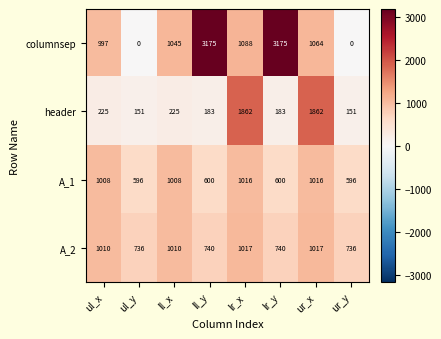

What is the sum of the A_2 values at lr_x and ll_y?

1757